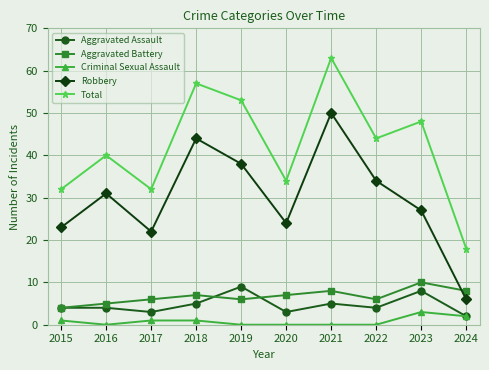

Which category has the highest value across all series?

2021